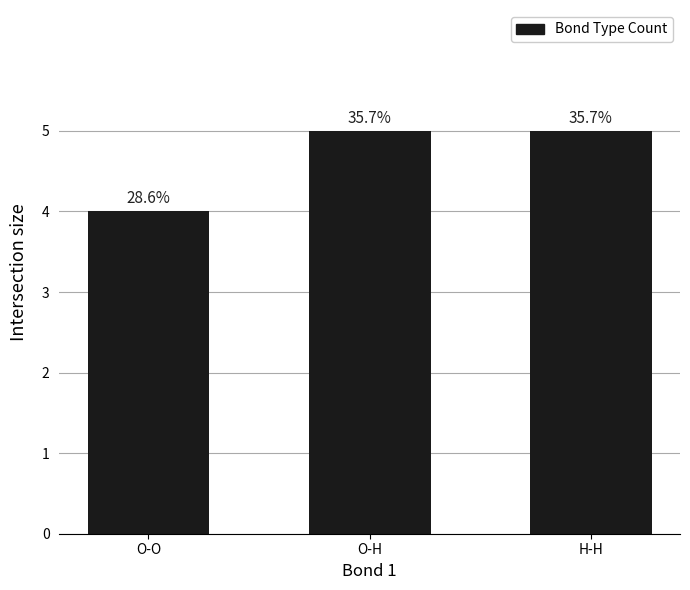

How many bars are there in total?

3